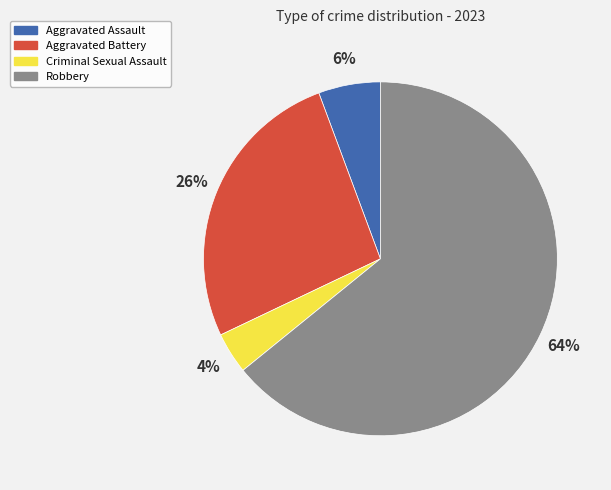

What percentage is the Criminal Sexual Assault slice, to the nearest percent?

4%